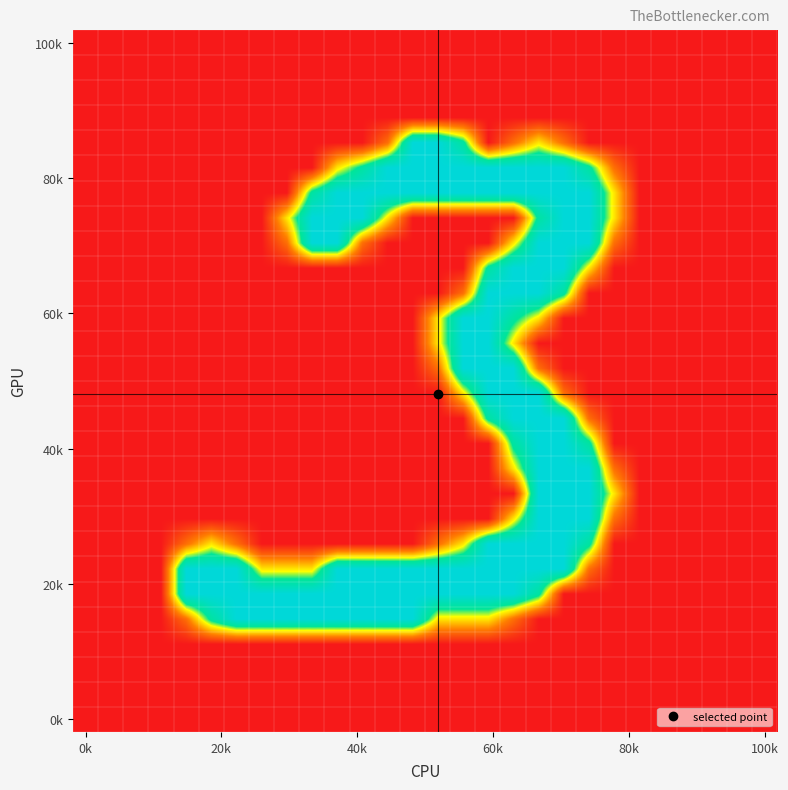

What is the greatest value displayed?

255